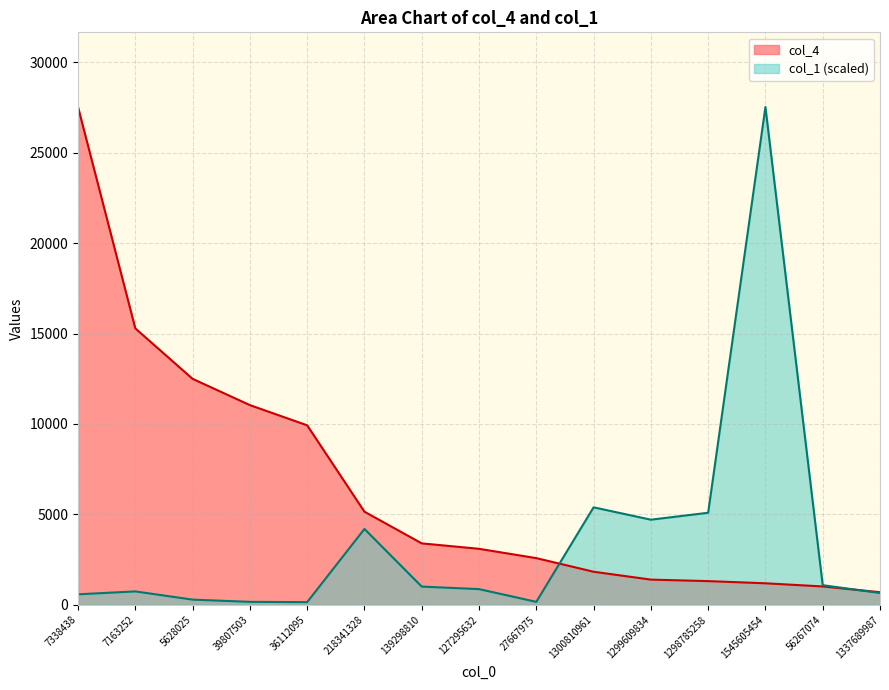

What is the difference between the second highest and minimum values in the col_4 series?

14584.0